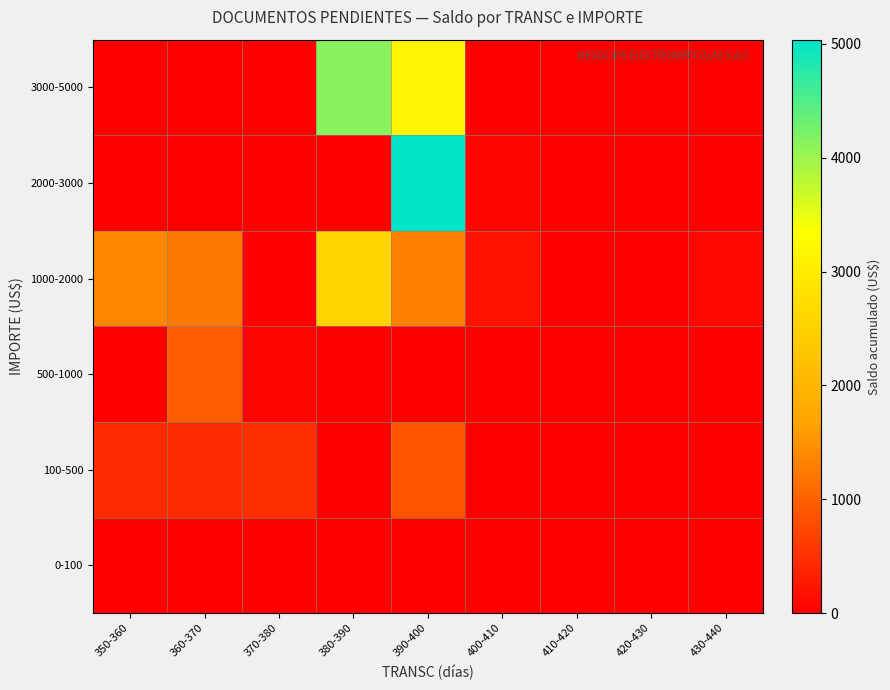

Between 400-410 and 430-440, which series saw the biggest shift?

1000-2000